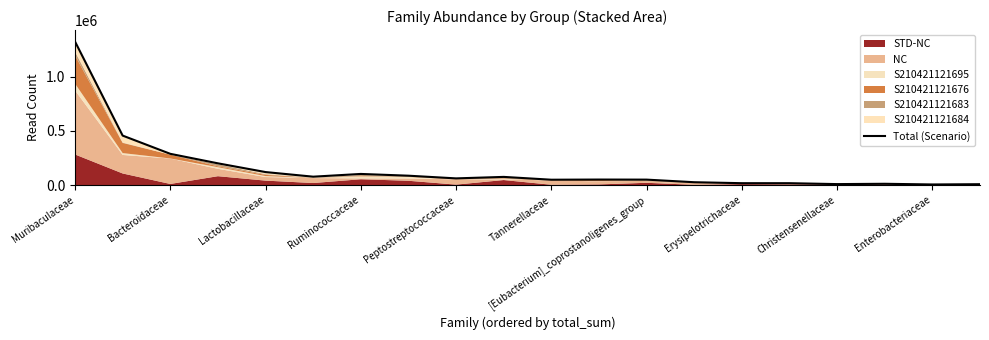

Read the value at 13.

26119